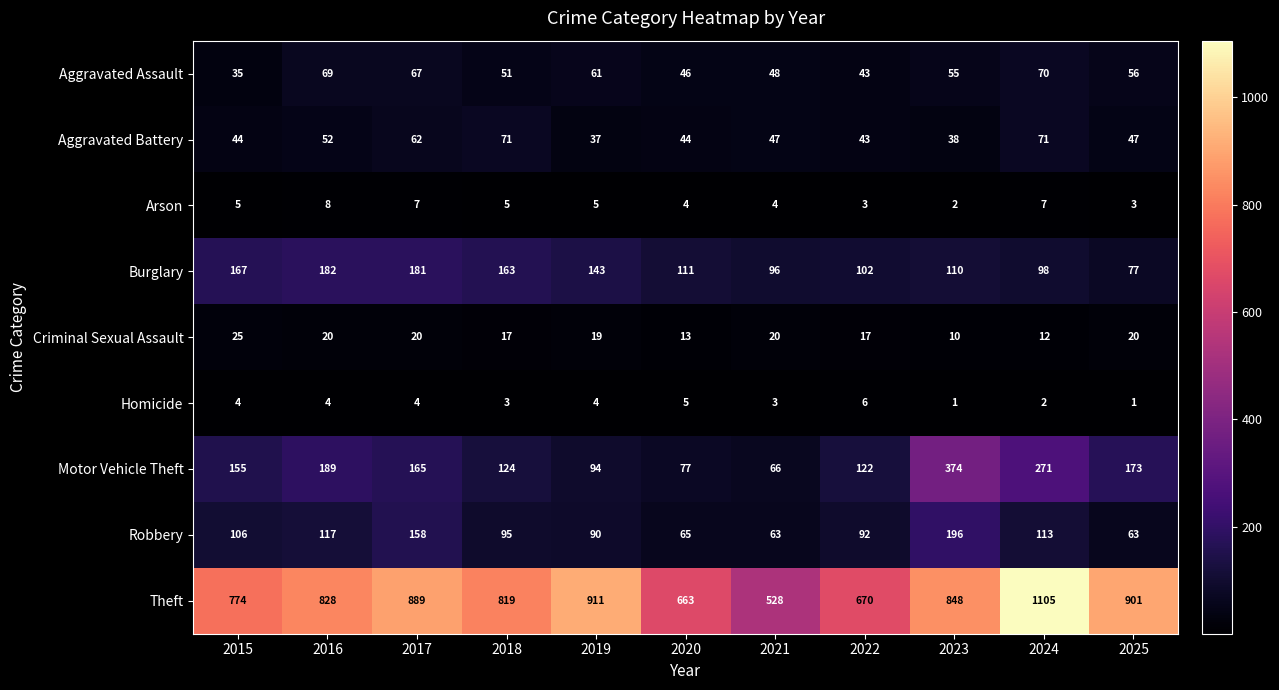

Which series changed the most between 2020 and 2023?

Motor Vehicle Theft